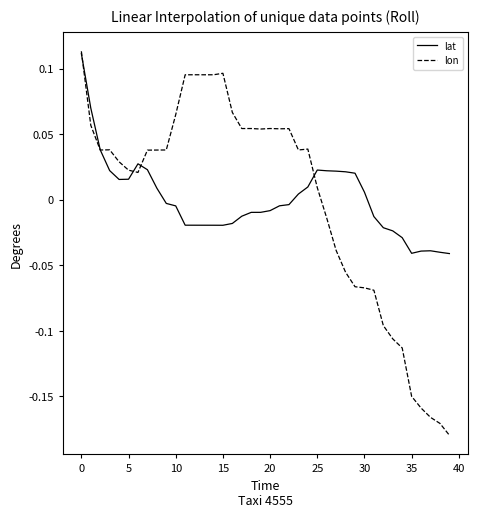

Does the chart have visible grid lines?

No